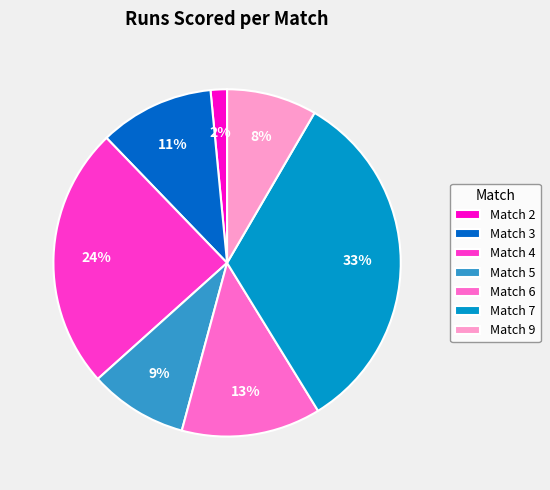

Which slice is the smallest?

Match 2